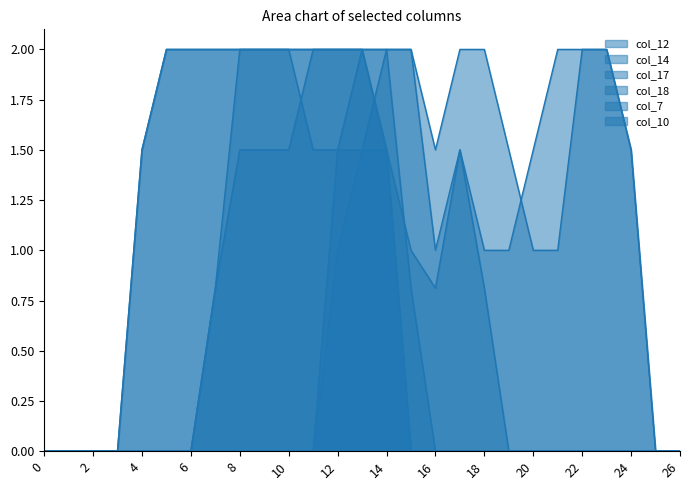

Between 2 and 18, which series saw the biggest shift?

col_17